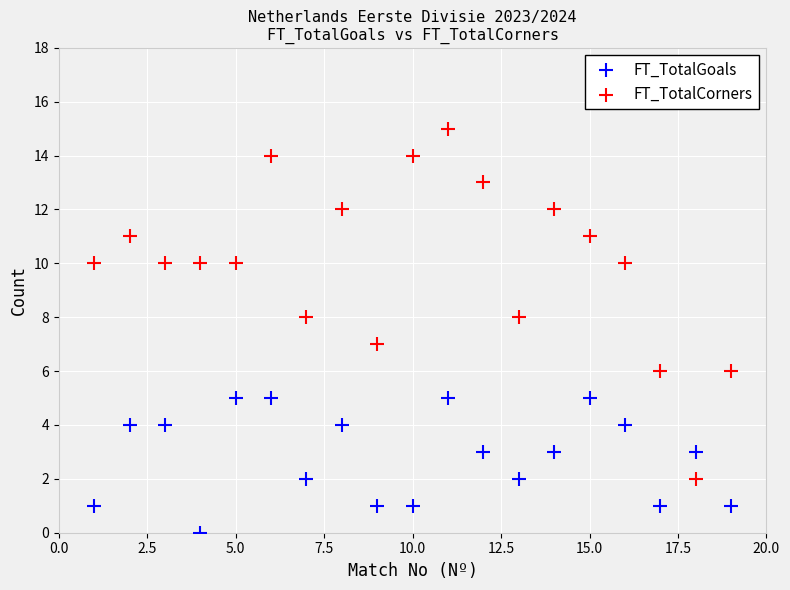

Which series reaches the maximum Y coordinate?

FT_TotalCorners